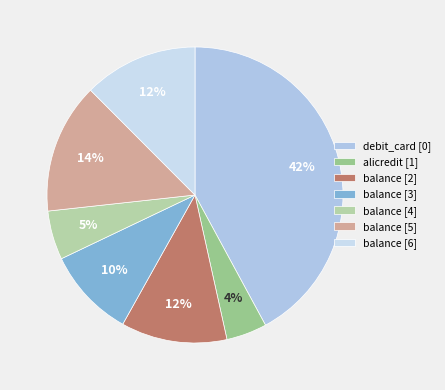

True or false: balance [5] accounts for 5% of the total.

False